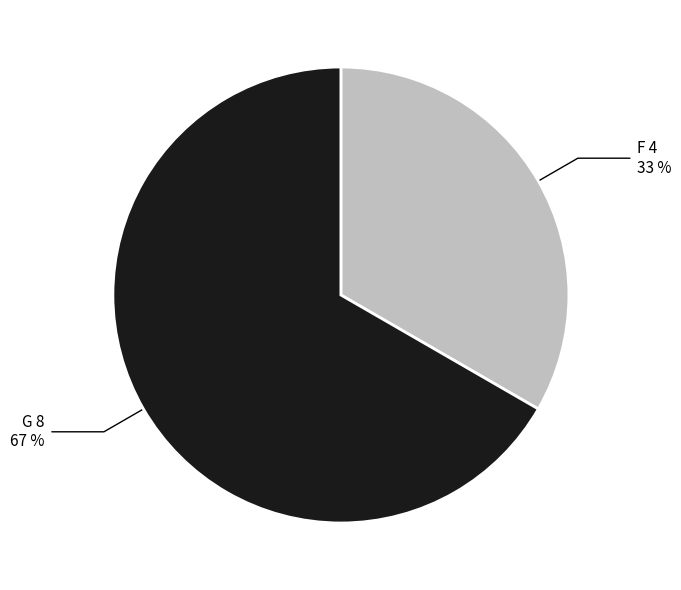

True or false: G accounts for 78% of the total.

False